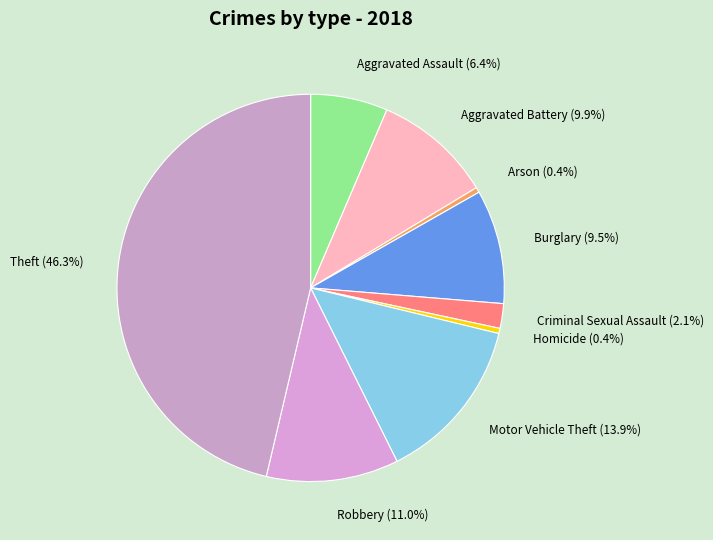

To the nearest percent, what is the difference between the Robbery and Motor Vehicle Theft slice percentages?

3%